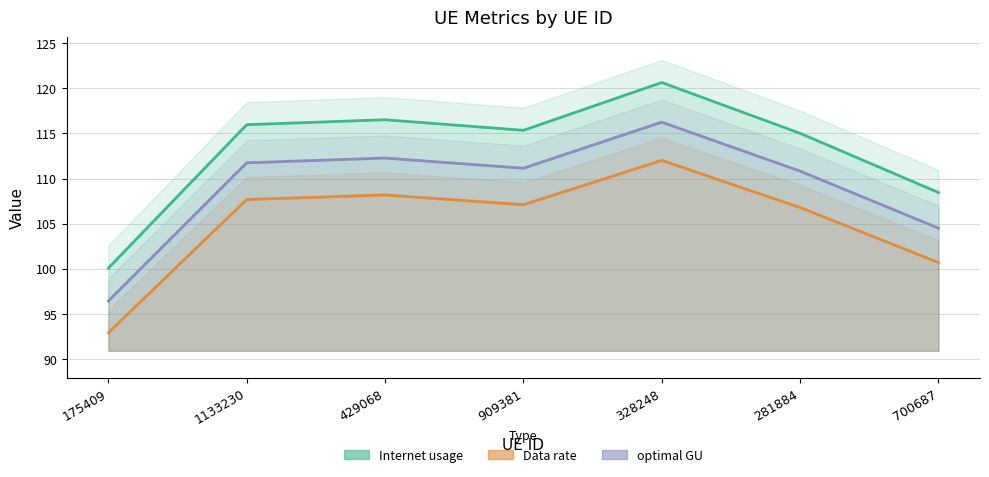

What is the maximum value for optimal GU?

116.2